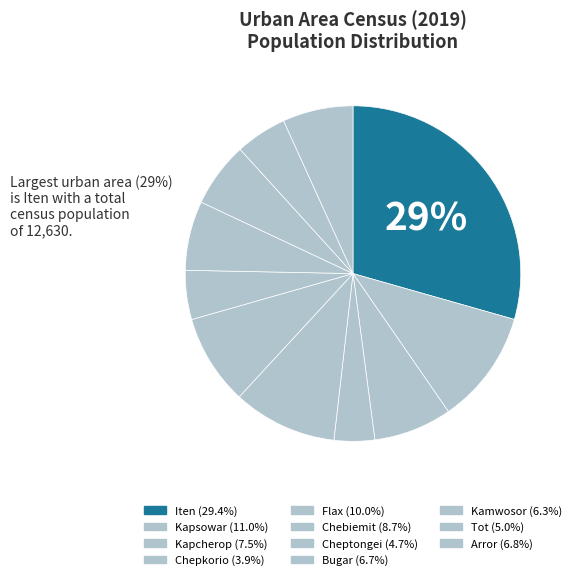

To the nearest percent, what percentage of the pie is Arror?

7%